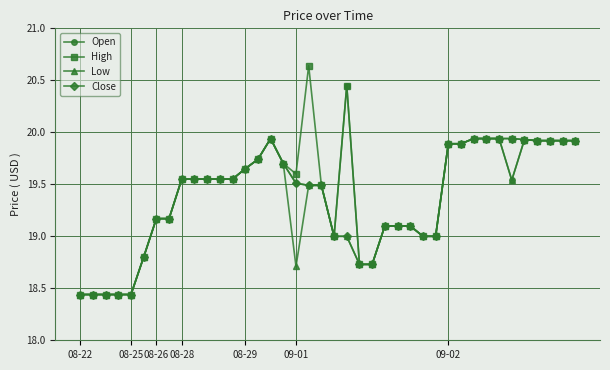

Which series has the widest spread of values?

High